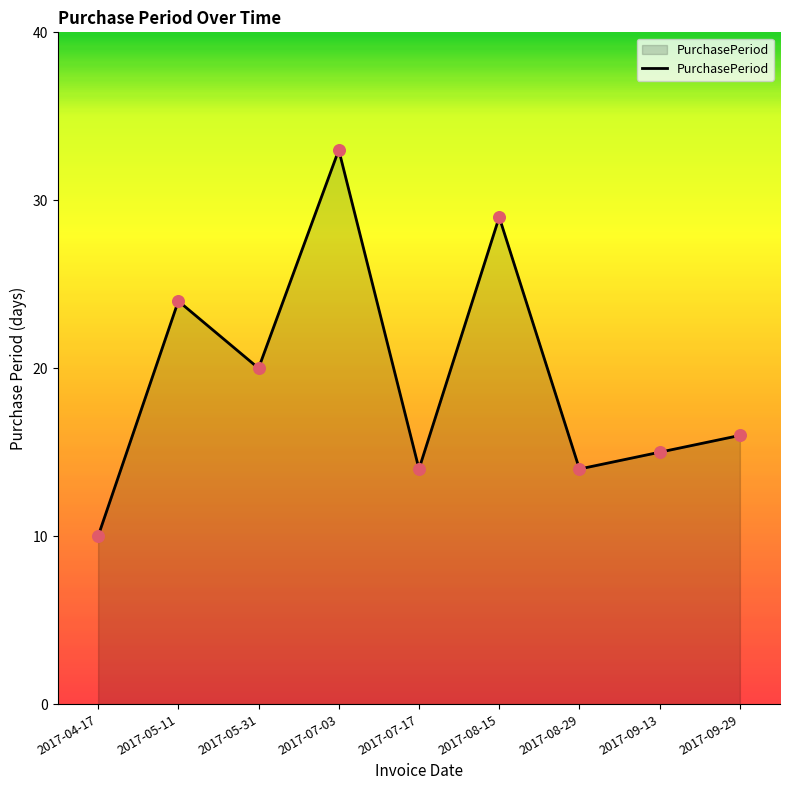

Which has a higher value, 2017-05-31 or 2017-09-29?

2017-05-31